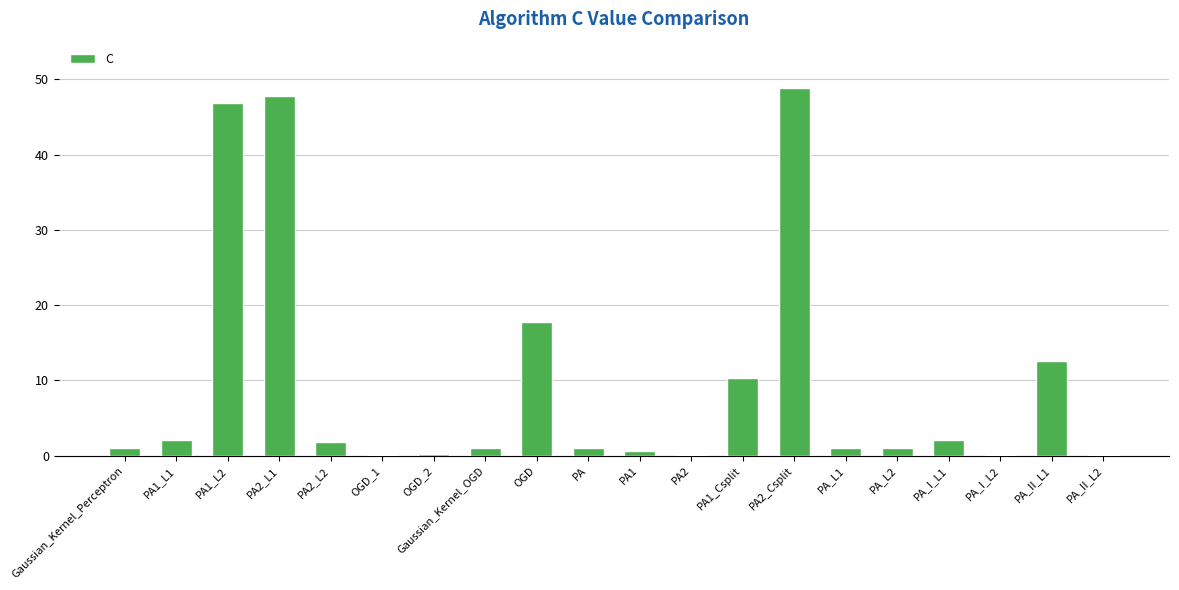

The value at OGD is 17.8. True or false?

True